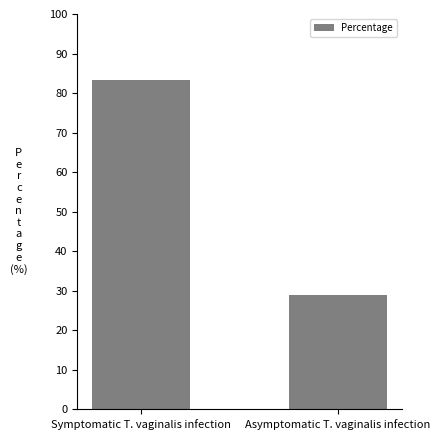

What is the average value?

56.1